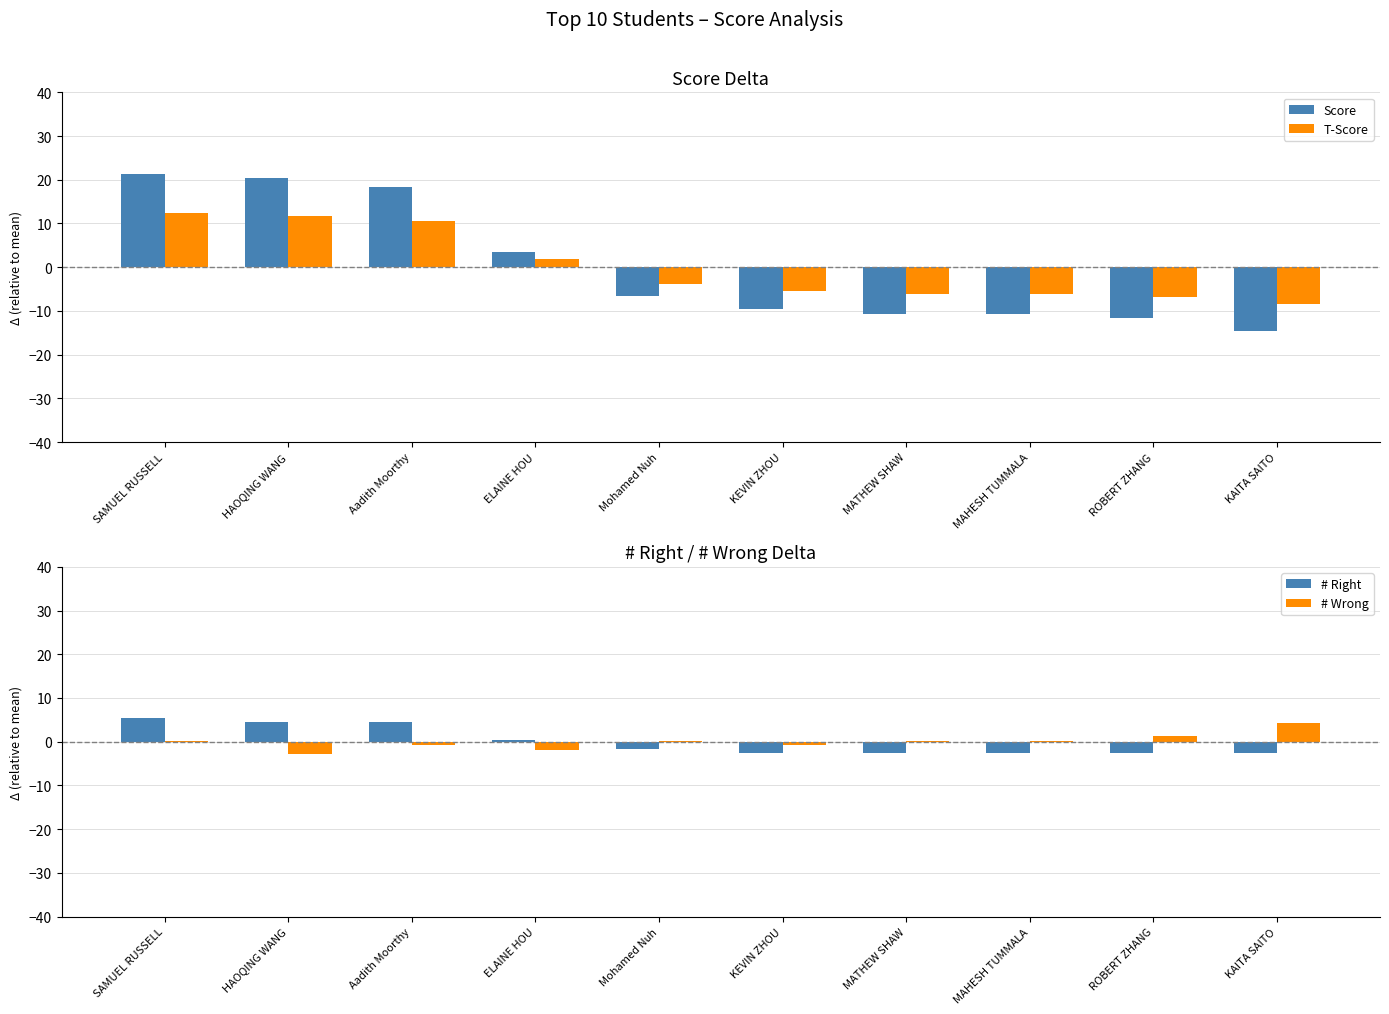

What is the label of the 3rd bar from the left?

Aadith Moorthy